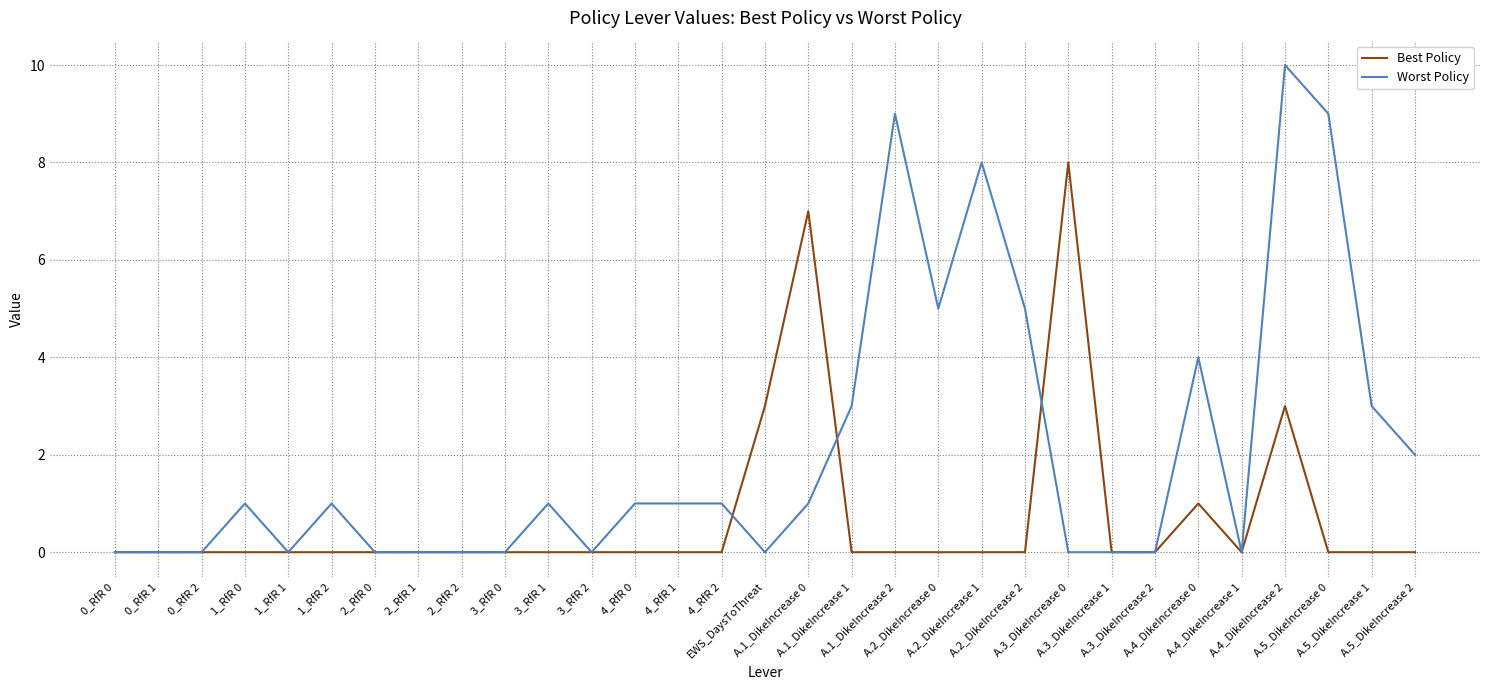

Rank the series by their average value, from lowest to highest.

Best Policy, Worst Policy